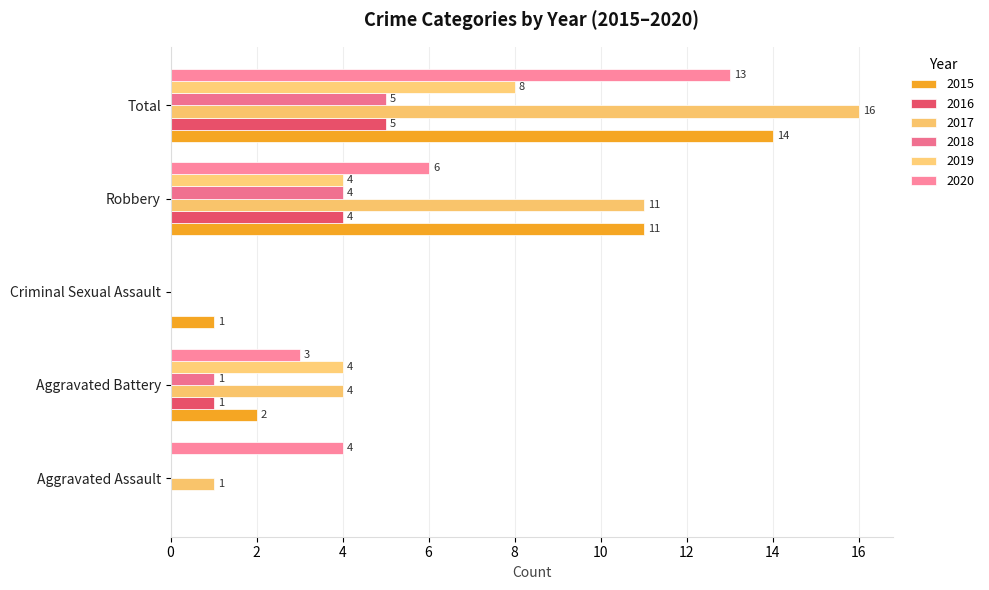

How many values in 2016 are above zero?

3